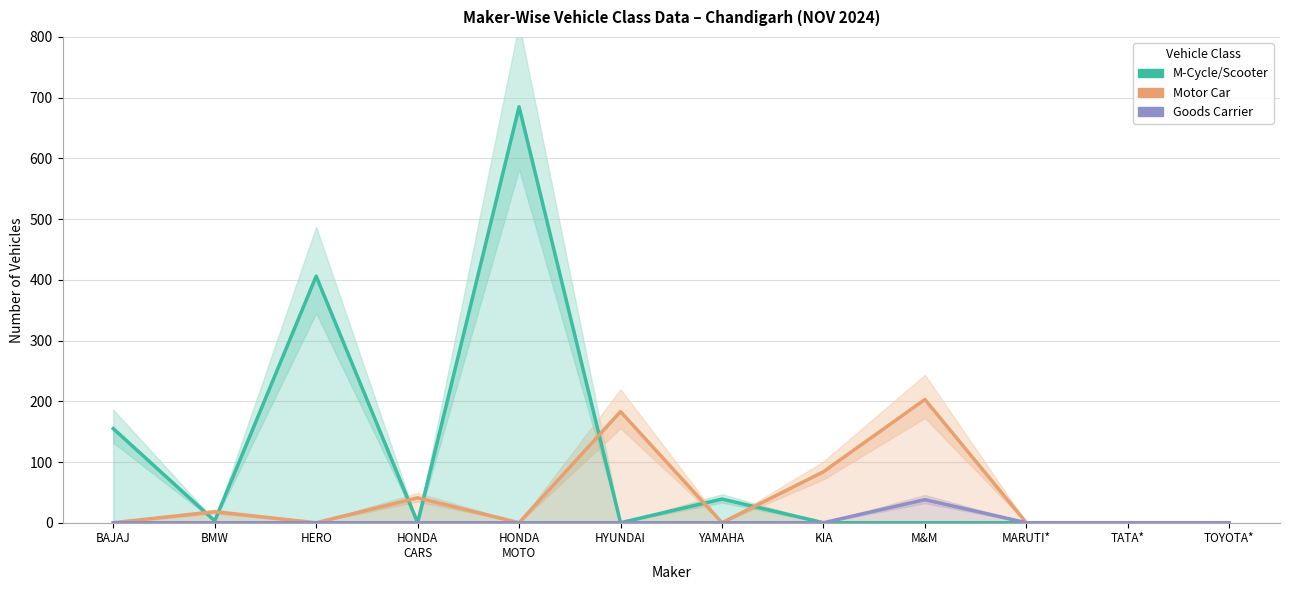

How many categories are shown in the chart?

12